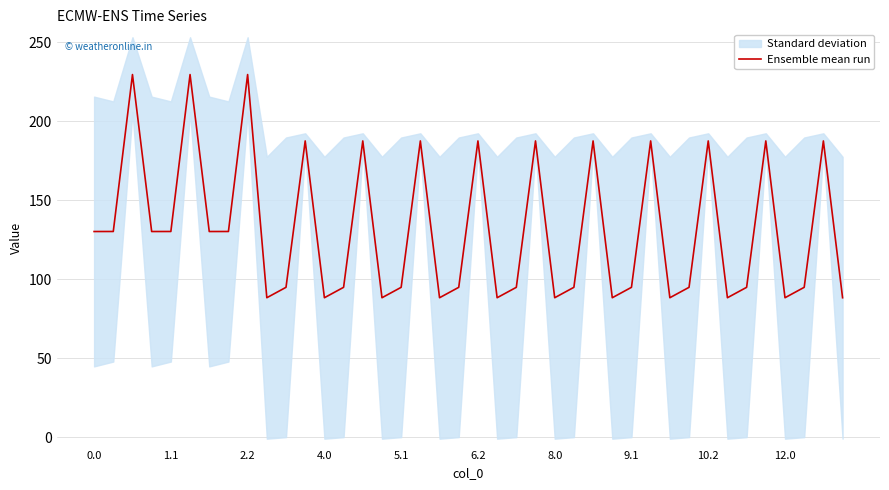

What is the minimum value for Ensemble mean run?

88.2